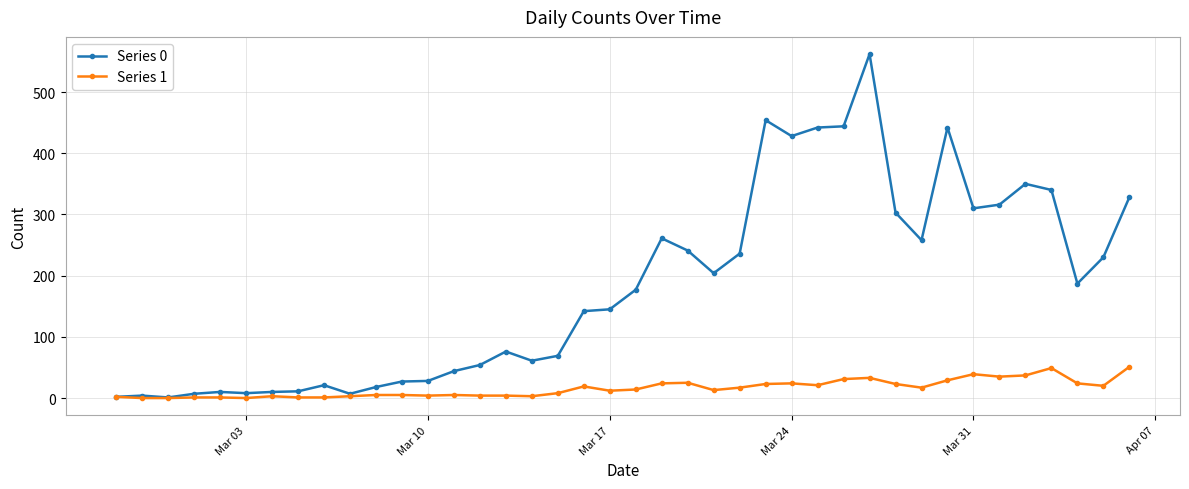

Rank the series by their average value, from highest to lowest.

Series 0, Series 1